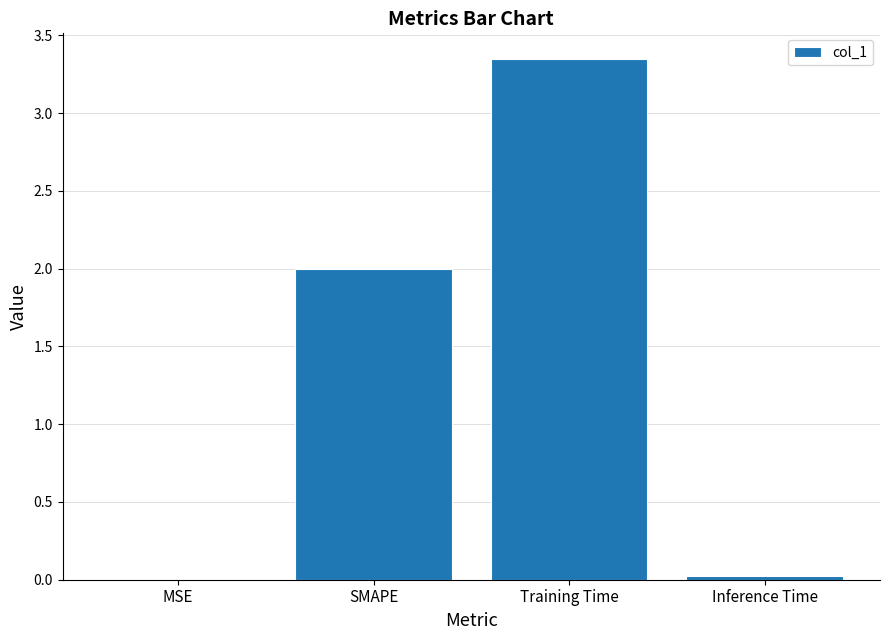

The chart shows a value of 0.0 at Inference Time. True or false?

True